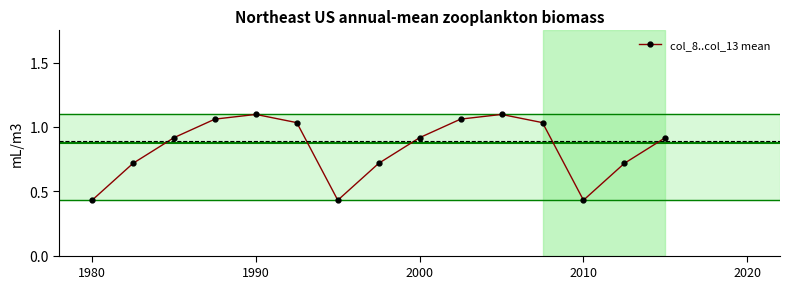

True or false: there are more than 0 points higher than both neighbors.

True